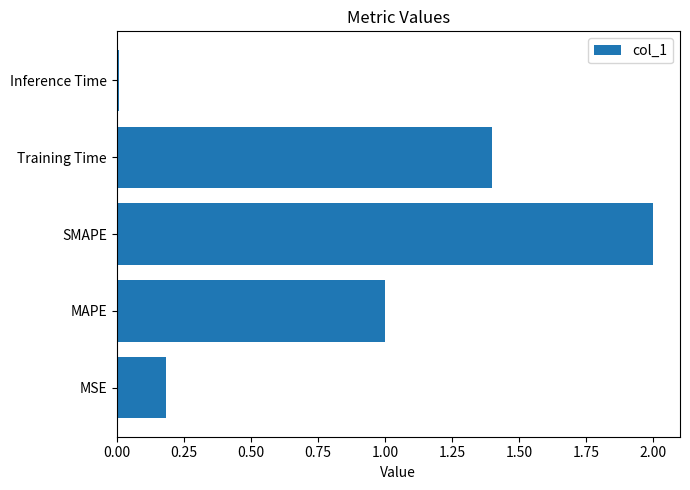

Between Inference Time and SMAPE, which is larger?

SMAPE